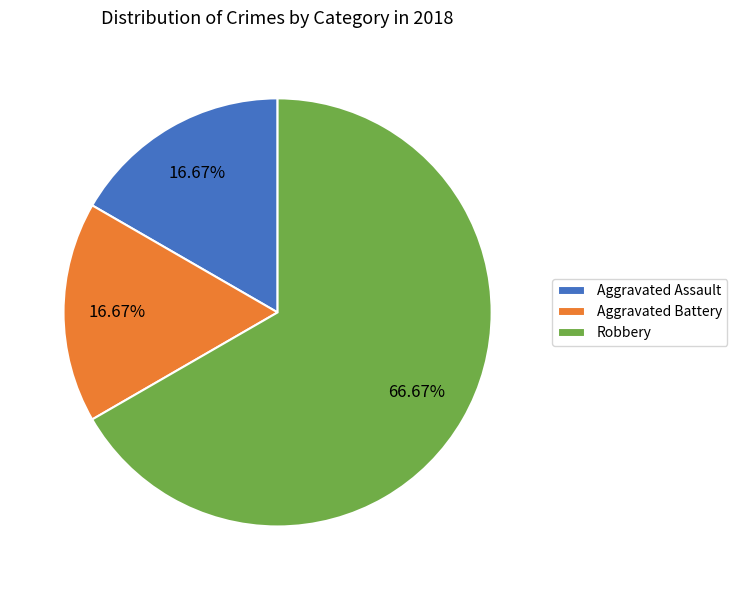

Which slice represents more than half of the pie?

Robbery